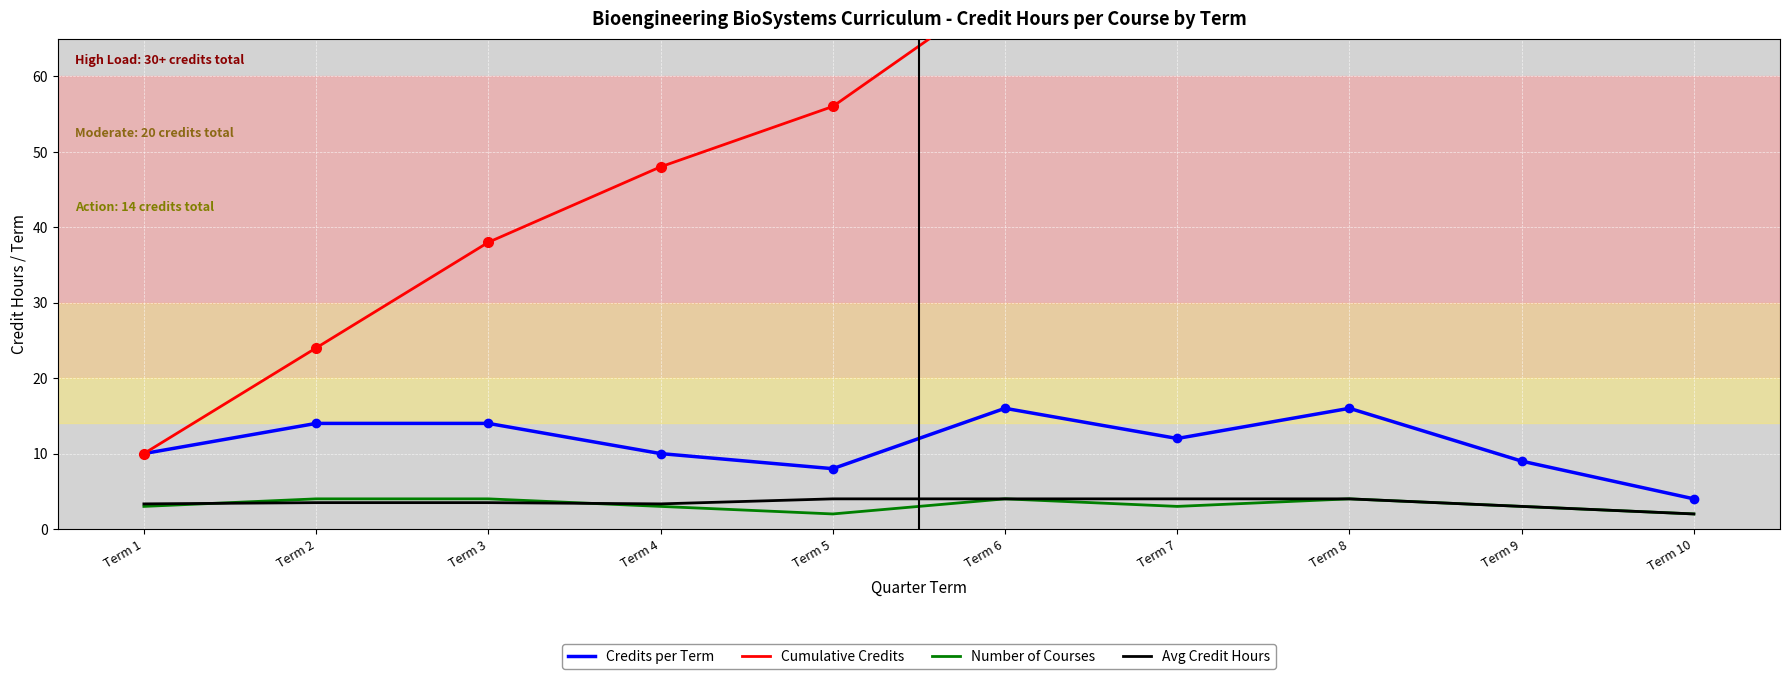

Count the number of categories in the chart.

10